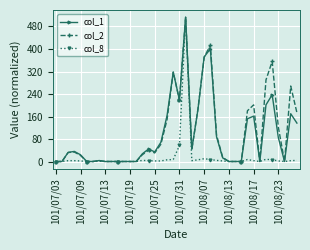

True or false: col_1 has more than 1 points higher than both neighbors.

True